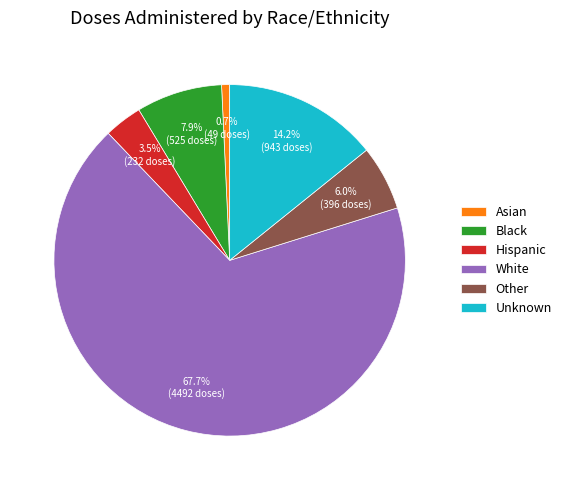

Which category has the smallest portion of the pie?

Asian